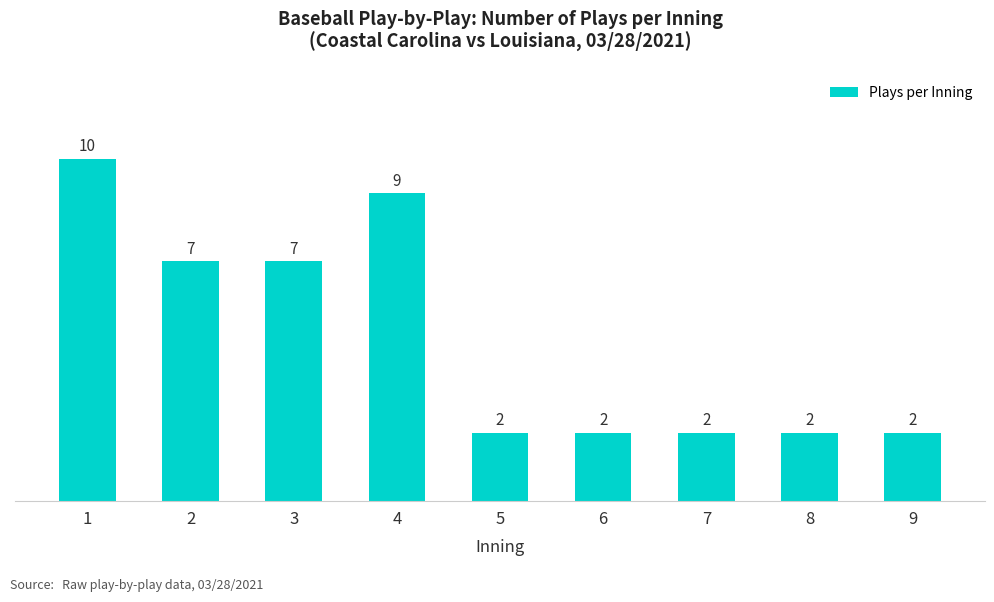

Does the chart contain stacked bars?

No